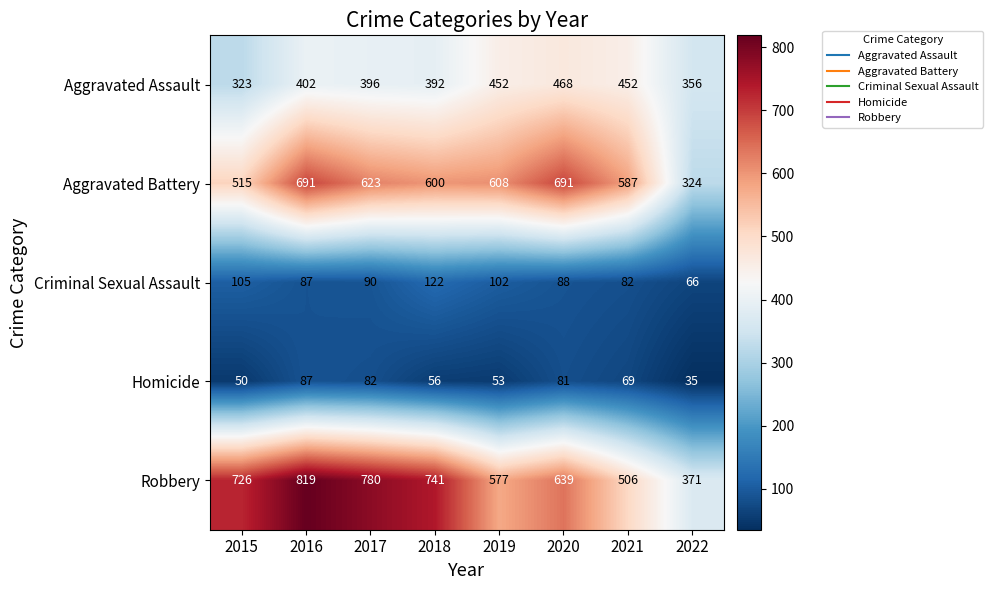

At which category is the sum across all series the highest?

2016